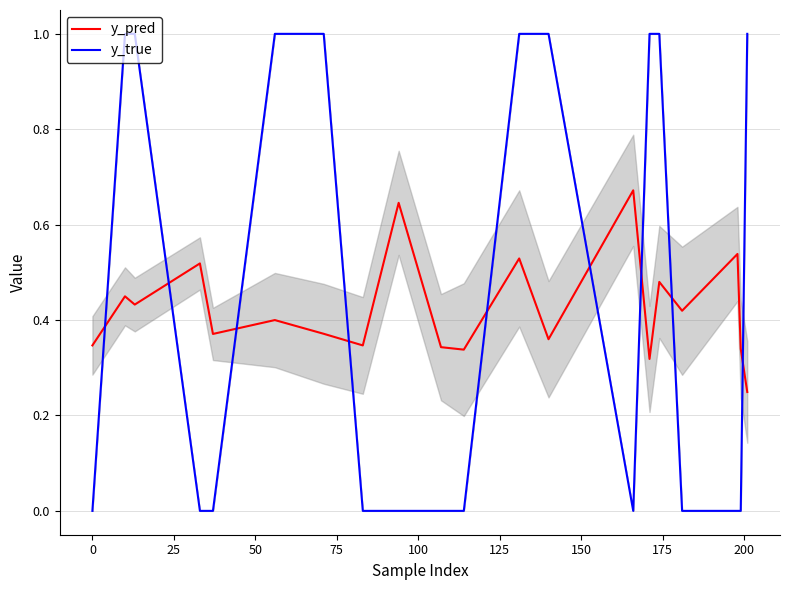

How many intersections are there between y_true and y_pred?

9